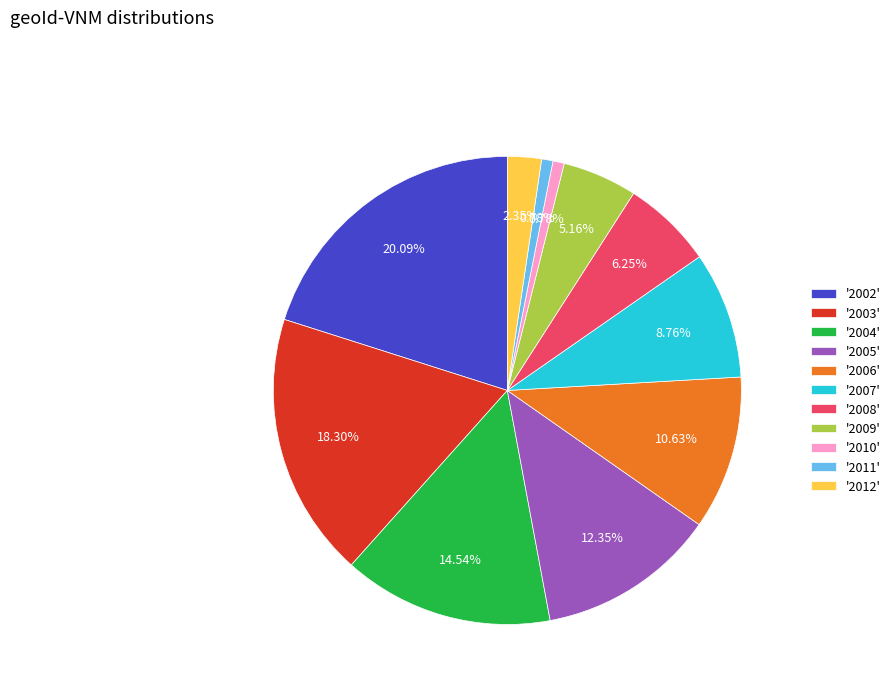

Do '2002' and '2004' together represent more than half of the pie?

No